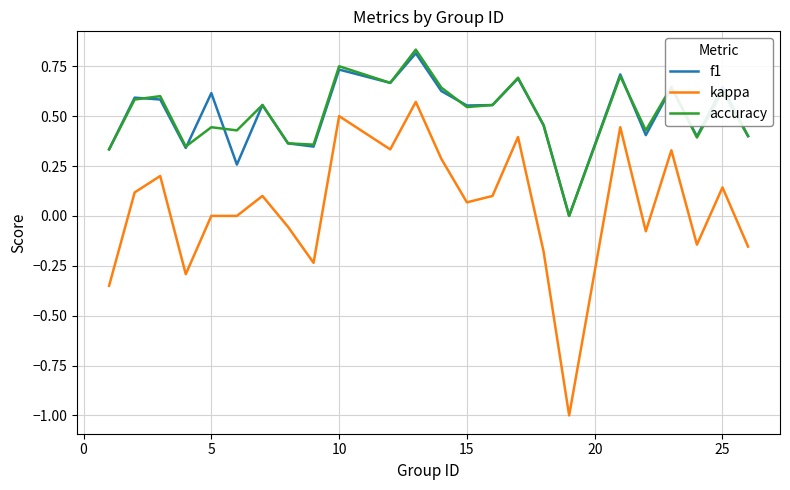

True or false: f1 and kappa cross at least once.

False